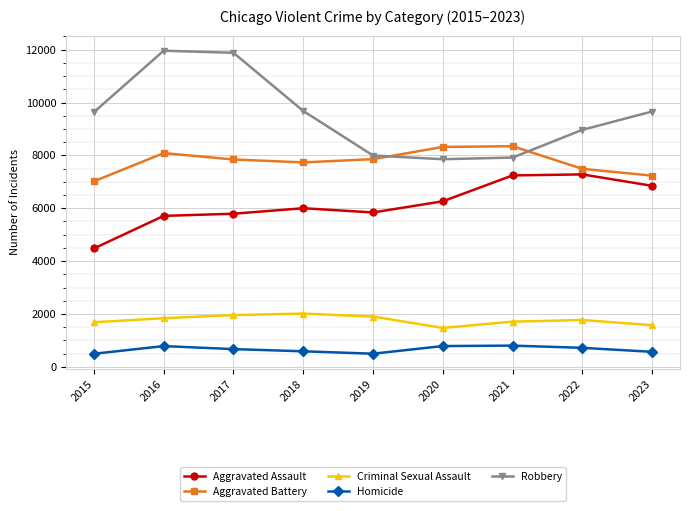

In Aggravated Battery, how many points are lower than both neighbors (excluding endpoints)?

1